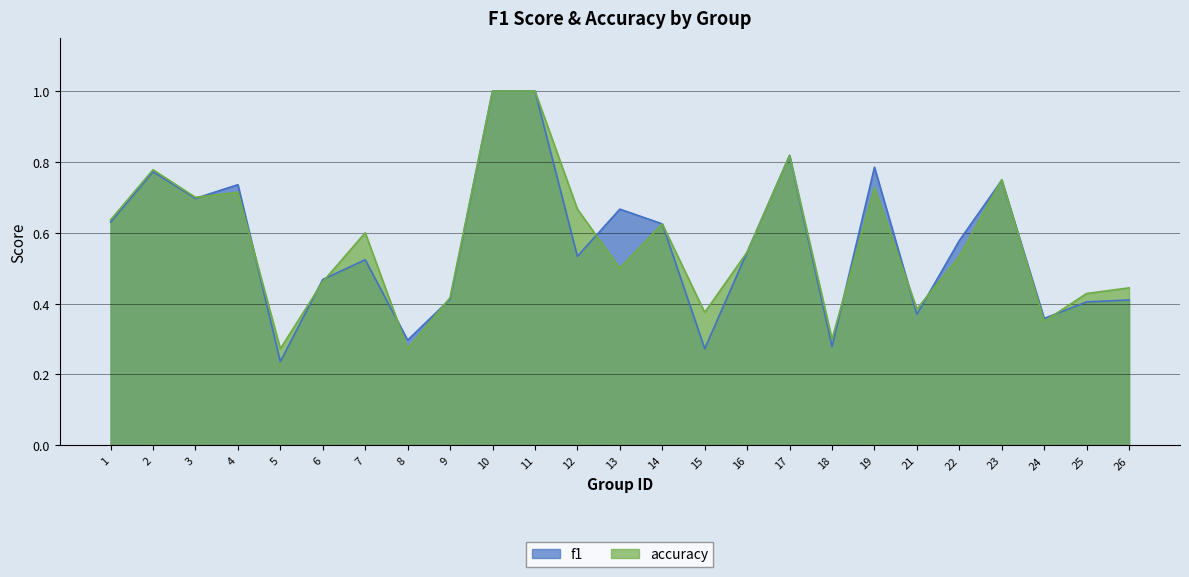

Which series changed the most between 2 and 26?

f1